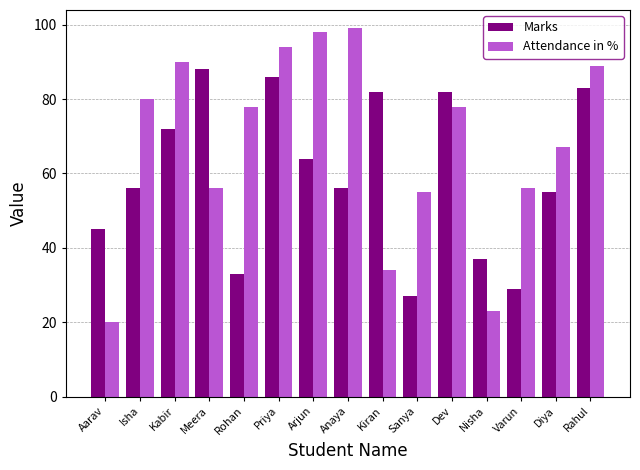

How many groups of bars are there?

15